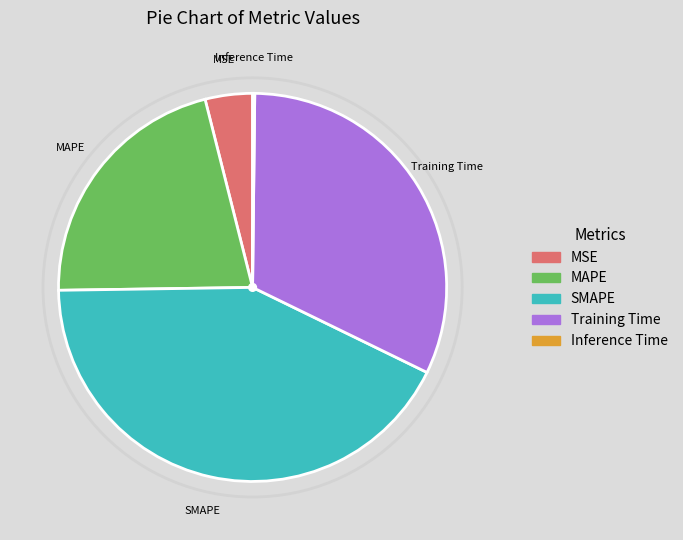

Which slice is the largest?

SMAPE